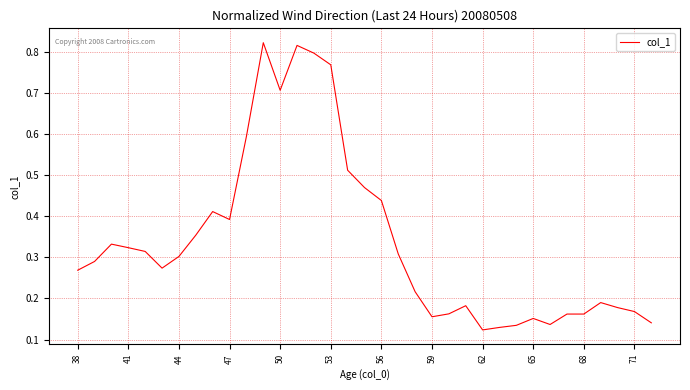

What is the difference between the maximum and minimum values?

0.7